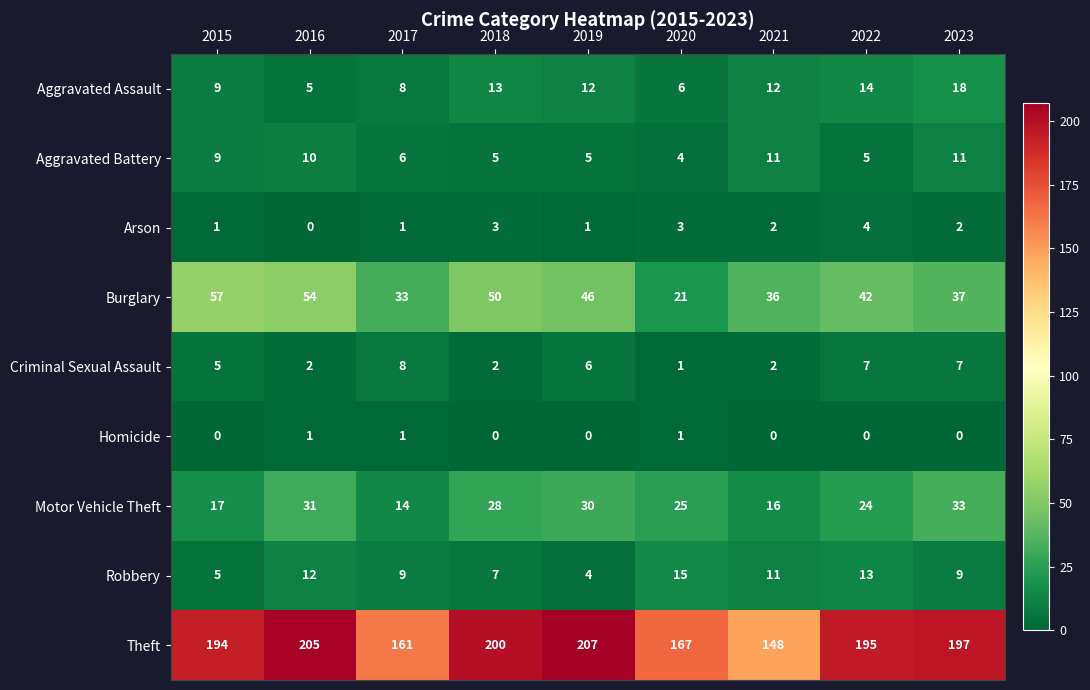

Where does the Burglary series first go above 42?

2015